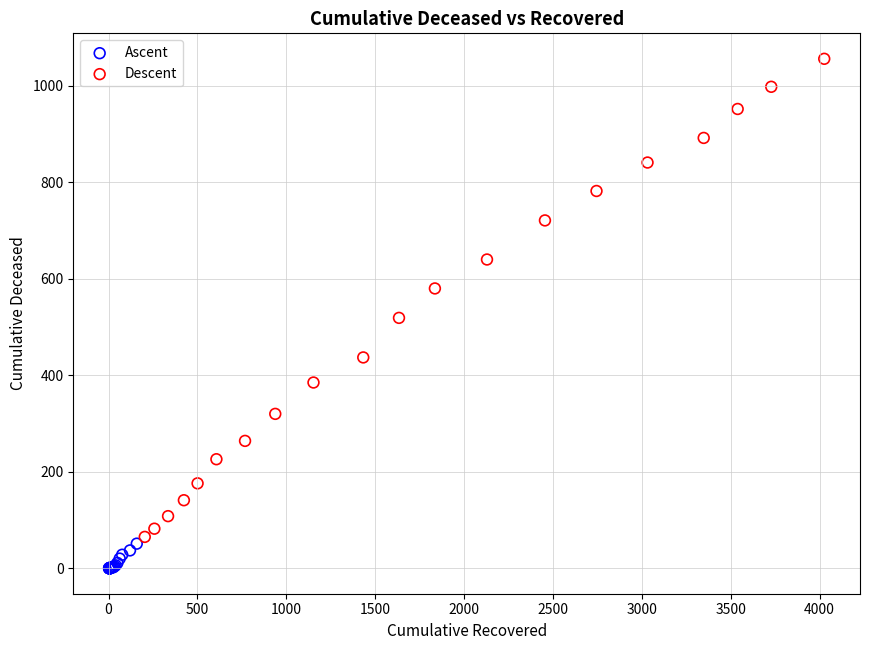

Which series contains the lowest Y value?

Ascent